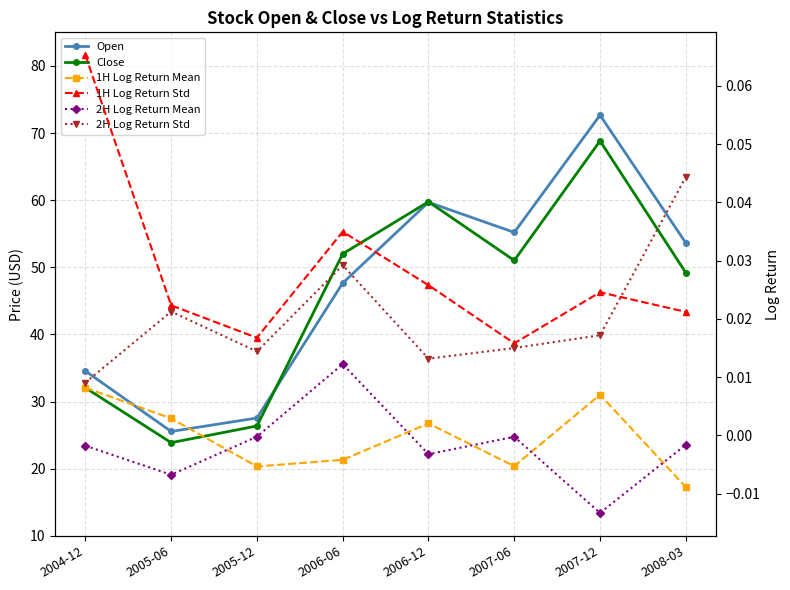

How many distinct data groups are displayed?

6